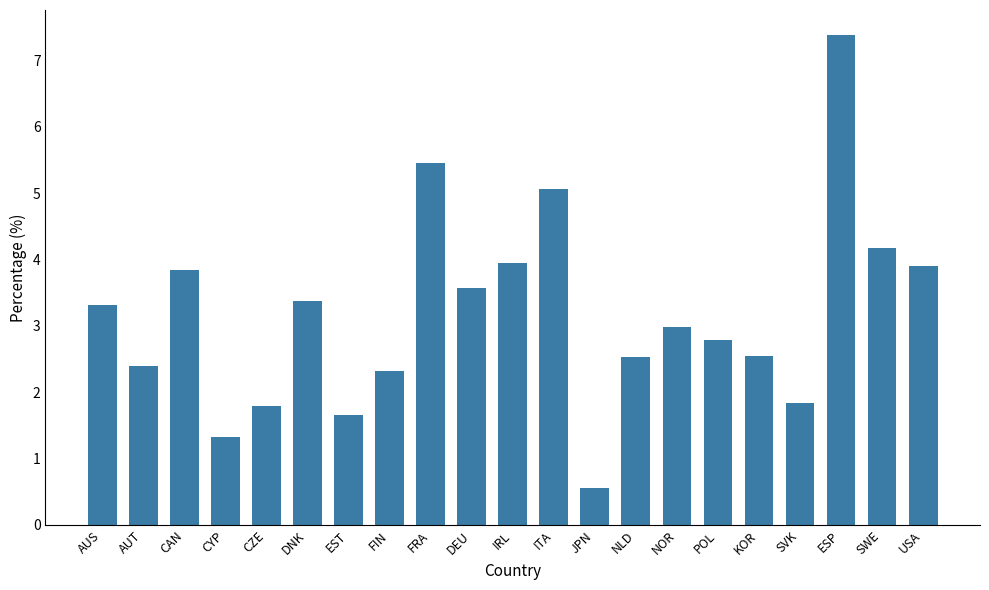

True or false: the data shows 1.8 at CAN.

False